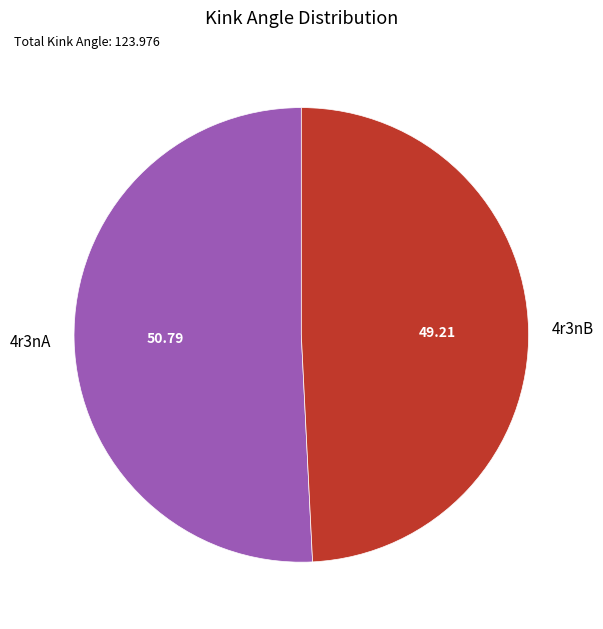

What is the largest slice in the pie chart?

4r3nA